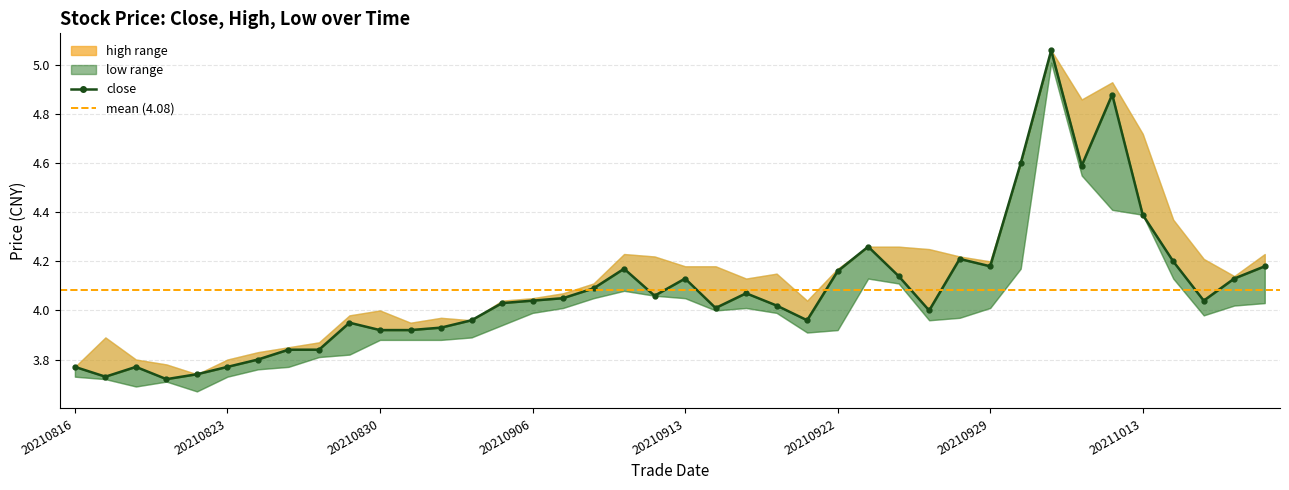

Is it true that low equals 6.5 at 20210820?

False